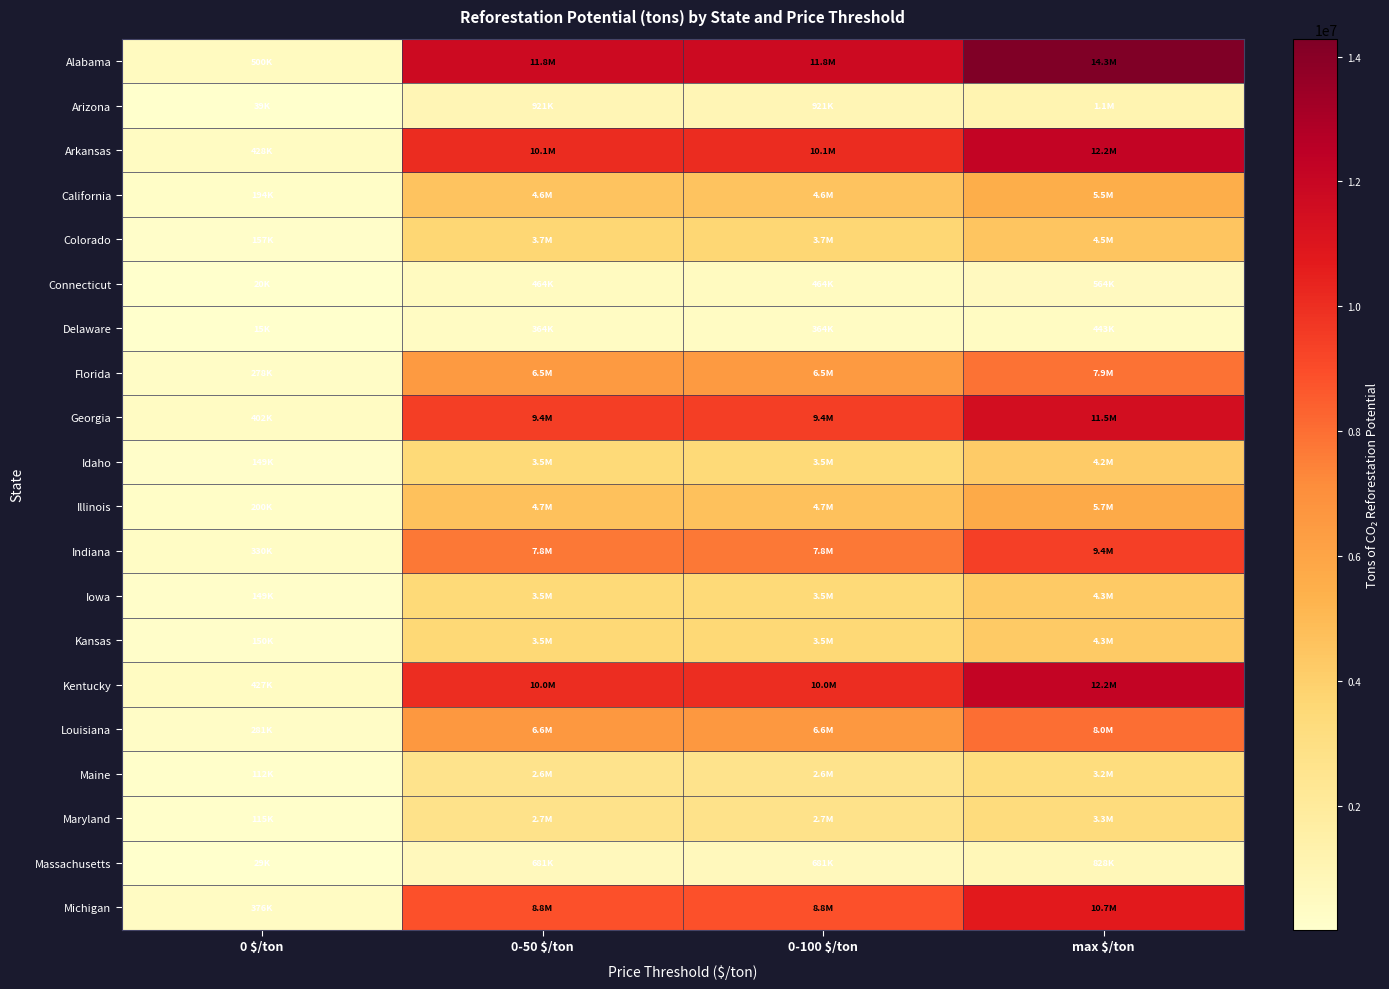

What is the difference between the highest and lowest values at 0 $/ton?

484532.3